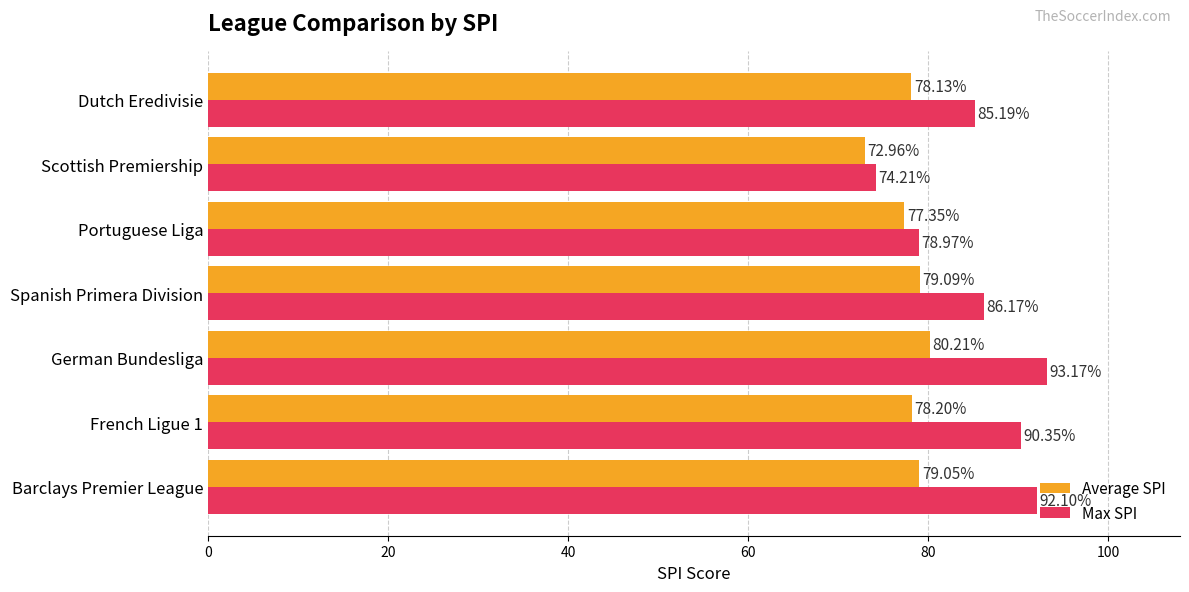

Which label corresponds to the smallest value in the chart?

Scottish Premiership